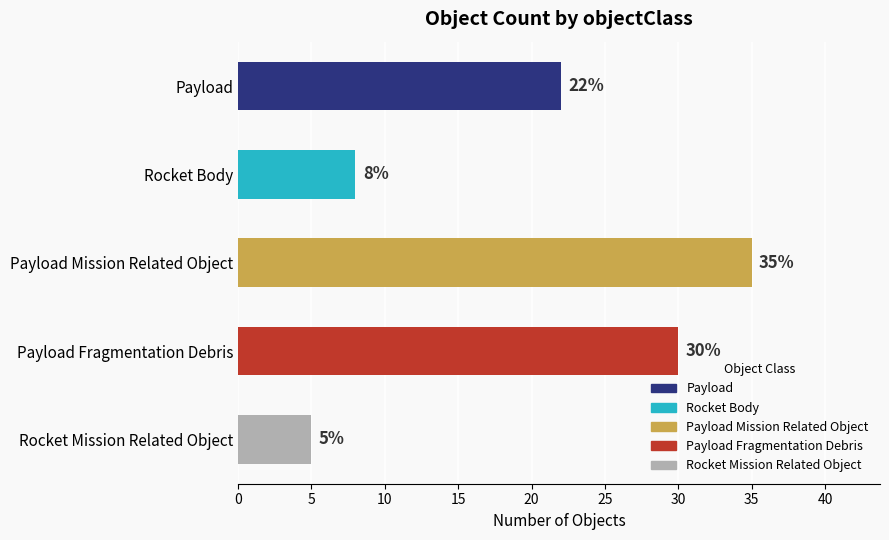

List the labels in order of value, smallest first.

Rocket Mission Related Object, Rocket Body, Payload, Payload Fragmentation Debris, Payload Mission Related Object